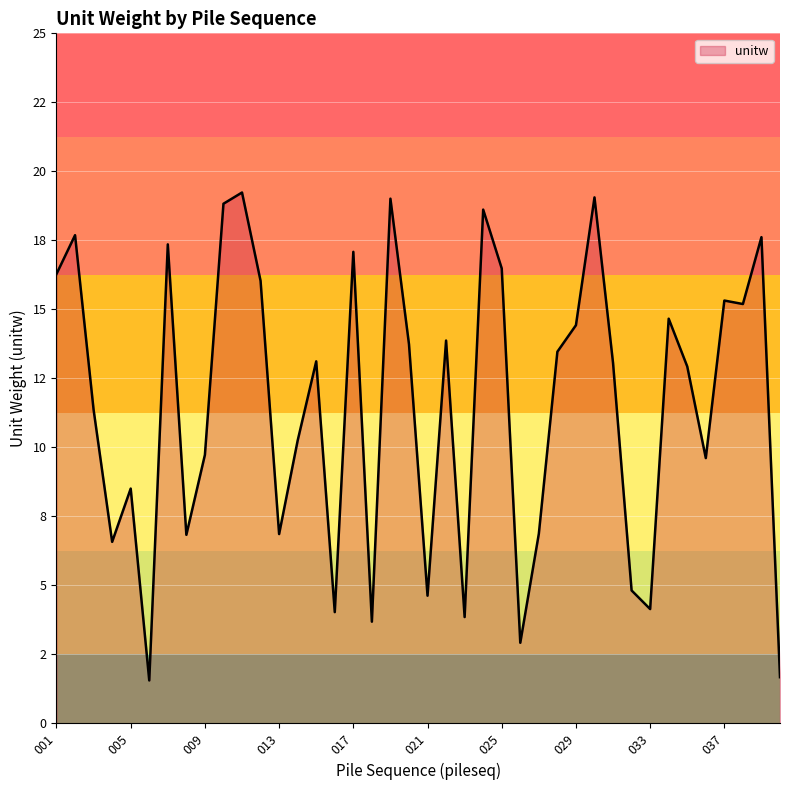

List the labels in order of value, largest first.

011, 030, 019, 010, 024, 002, 039, 007, 017, 025, 001, 012, 037, 038, 034, 029, 022, 020, 028, 015, 031, 035, 003, 014, 009, 036, 005, 027, 013, 008, 004, 032, 021, 033, 016, 023, 018, 026, 040, 006